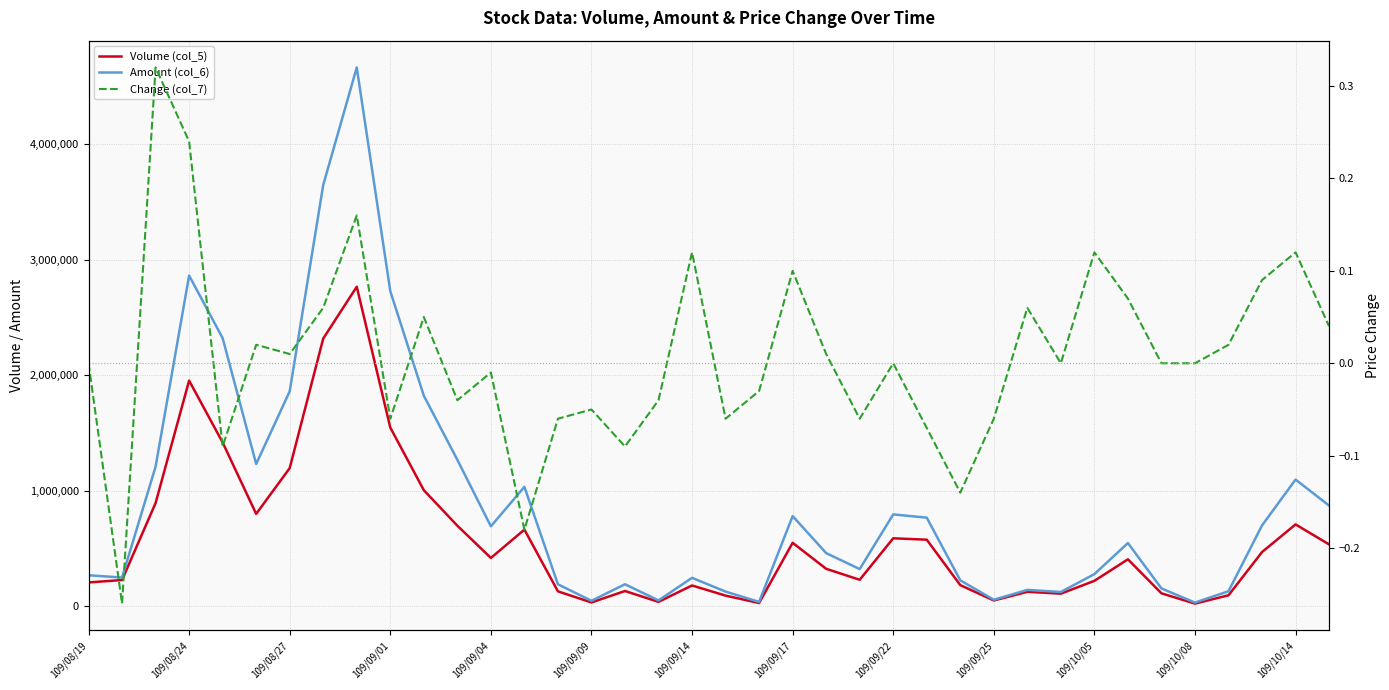

In Amount (col_6), how many points are lower than both neighbors (excluding endpoints)?

10